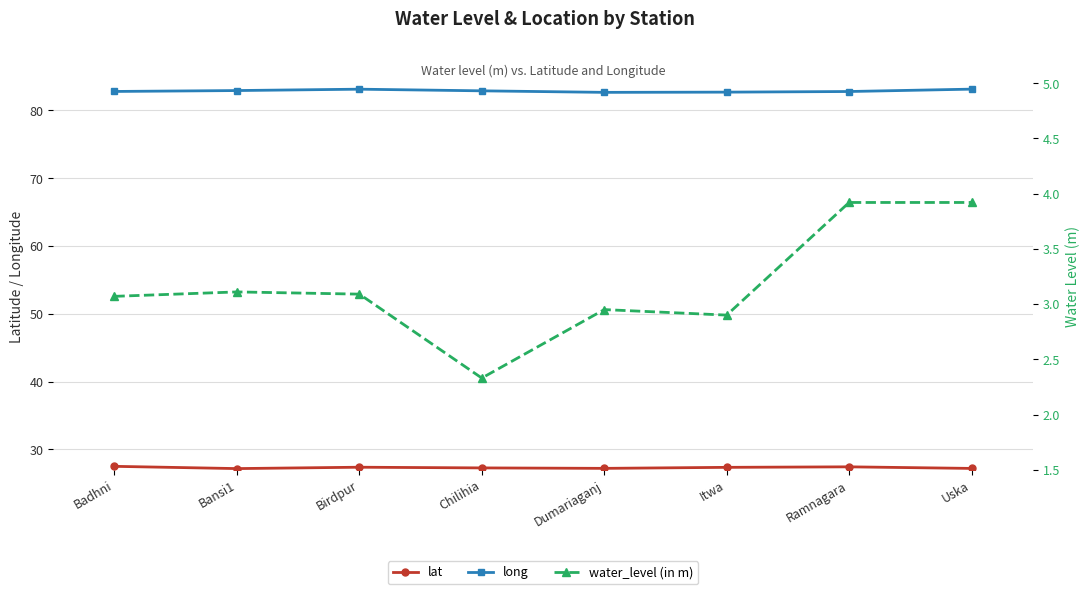

What is the label of the 5th point from the right?

Chilihia